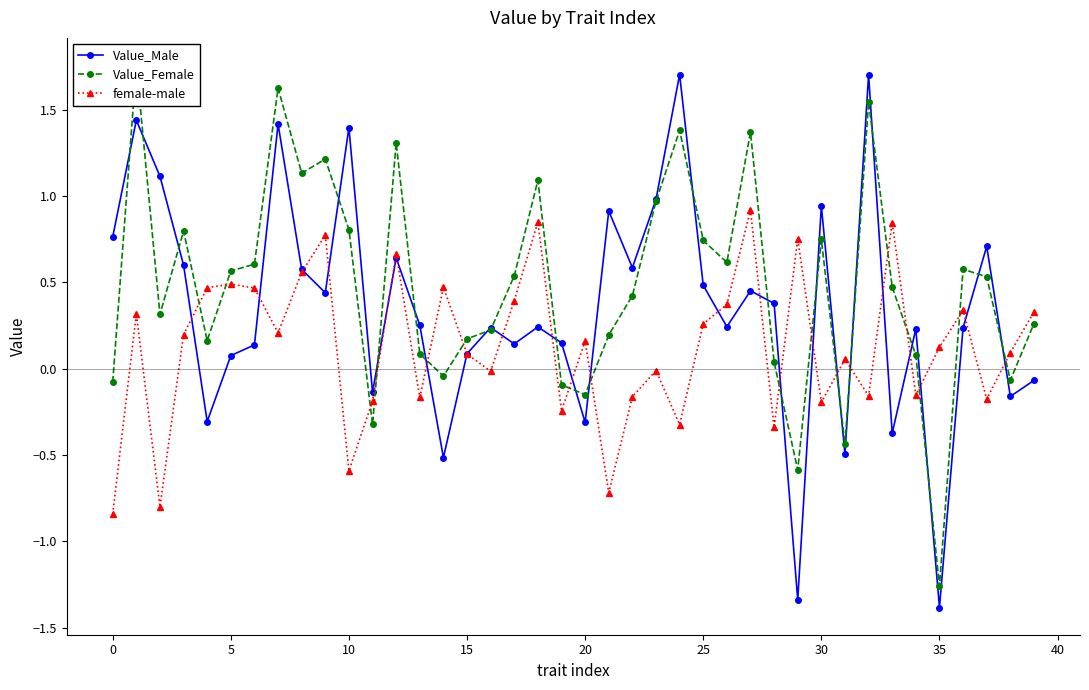

True or false: Value_Male has more than 0 interior local peaks.

True